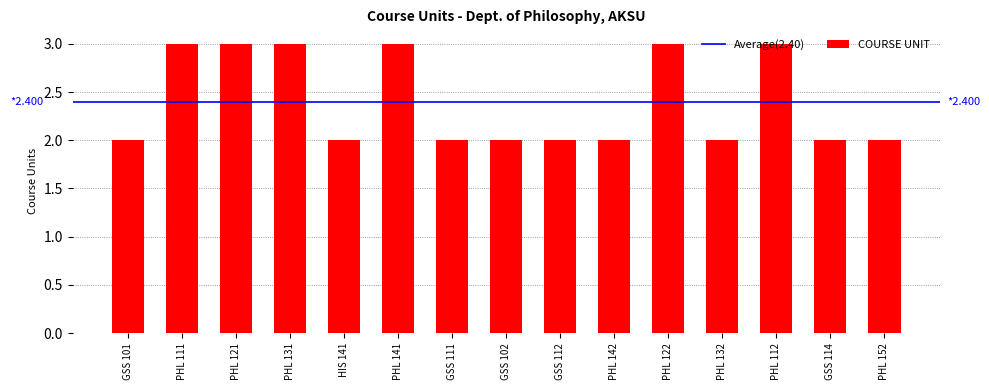

What is the average value?

2